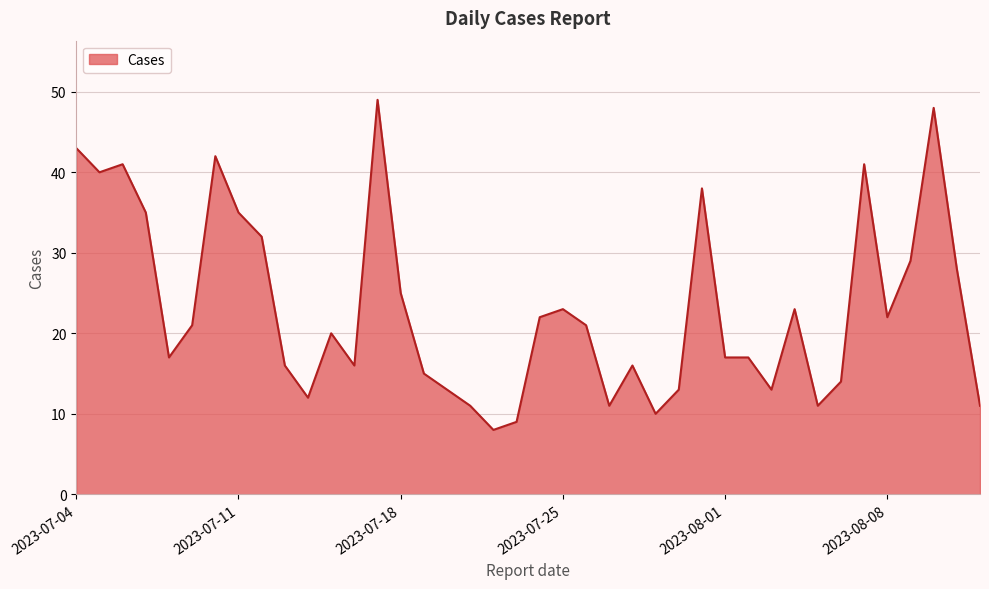

What is the greatest value displayed?

49